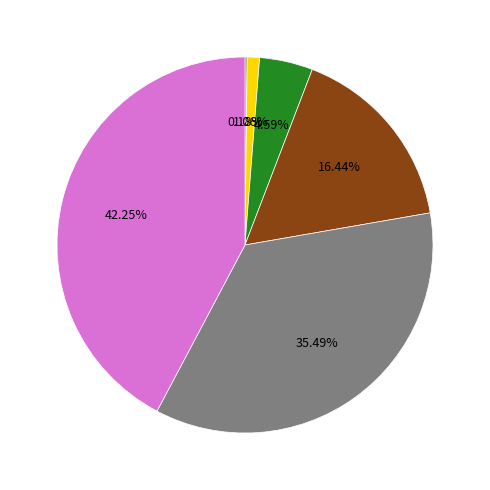

Is there a majority slice in this chart?

No